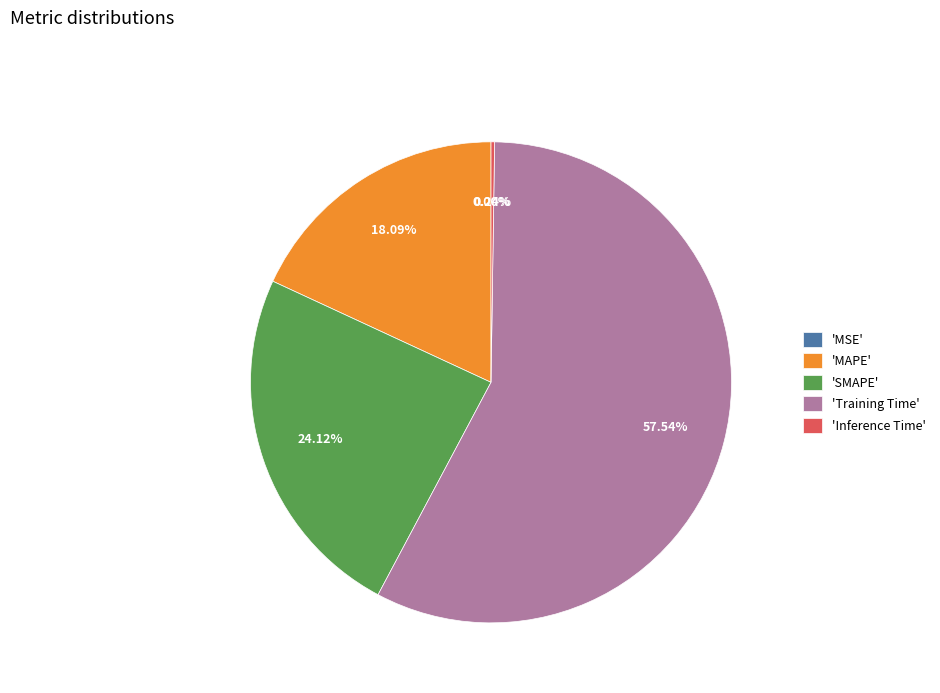

Which category has the biggest portion of the pie?

'Training Time'